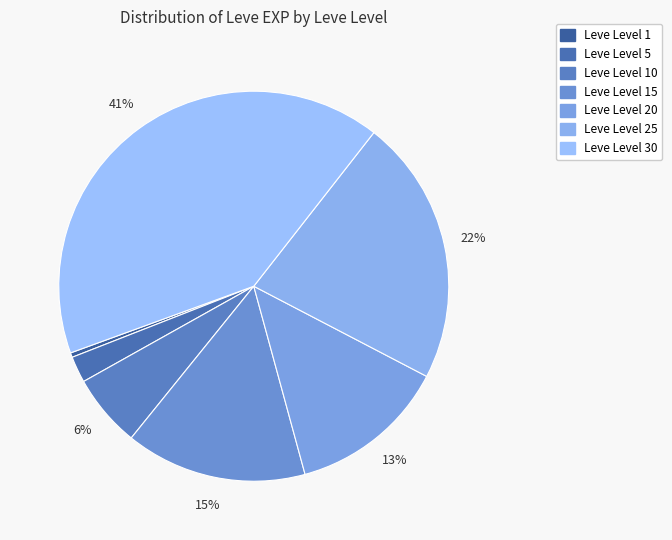

What is the smallest slice in the pie chart?

Leve Level 1